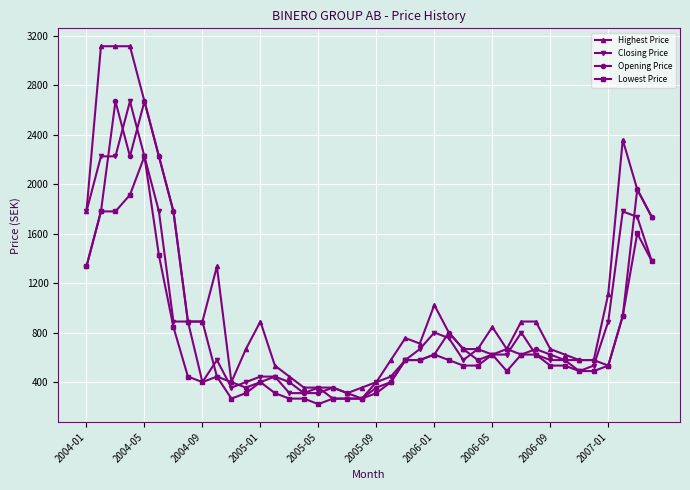

What is the highest value of the Closing Price series?

2669.6